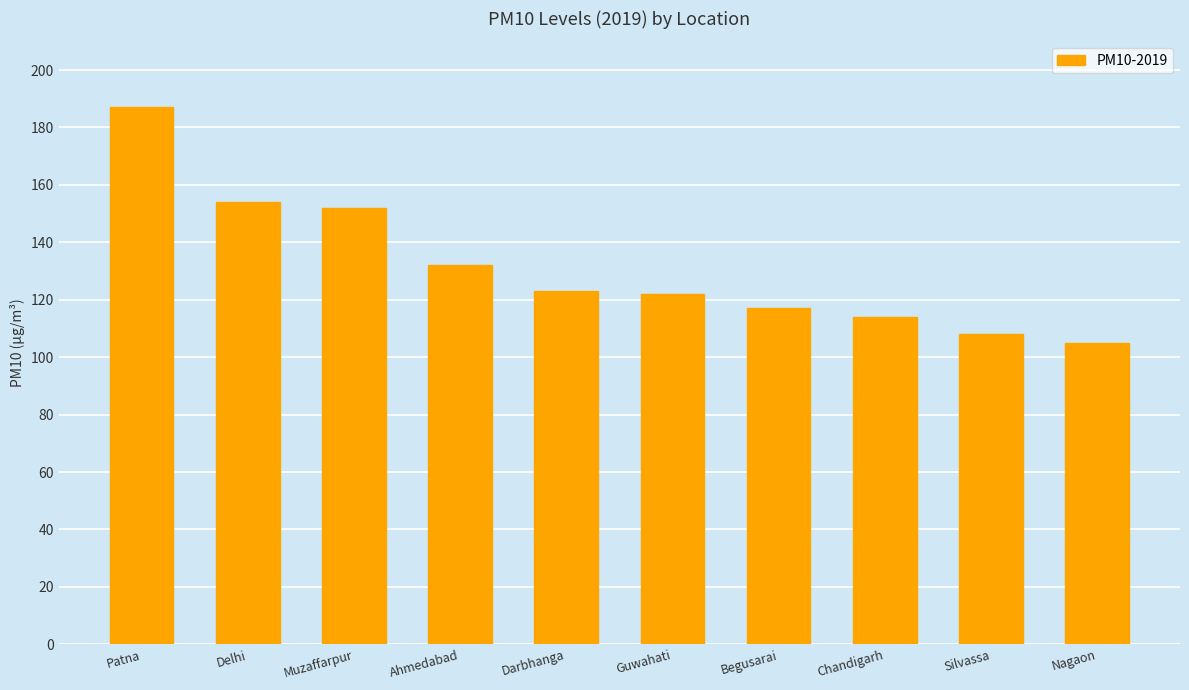

The value at Darbhanga is 123. True or false?

True